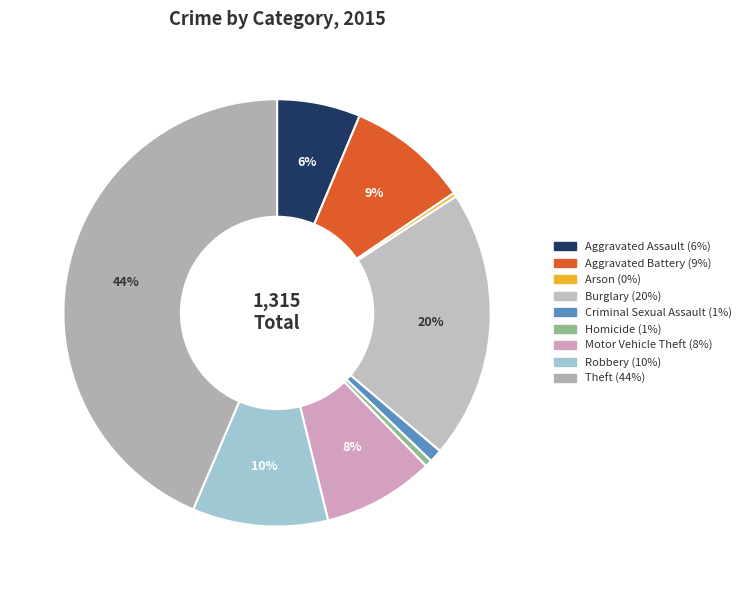

Which has a higher value, Aggravated Battery or Criminal Sexual Assault?

Aggravated Battery